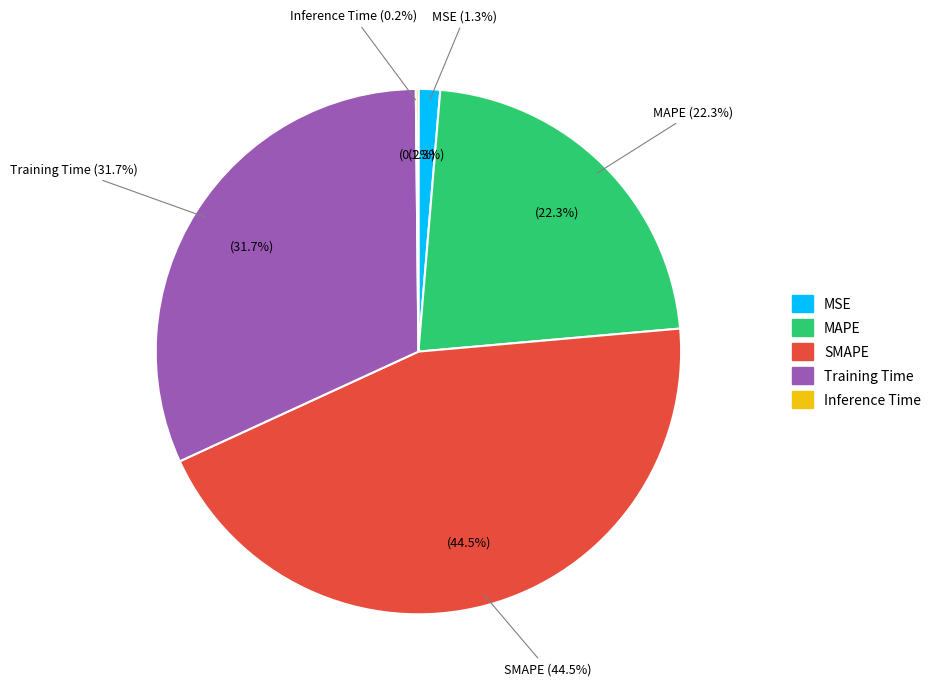

What is the smallest slice in the pie chart?

Inference Time